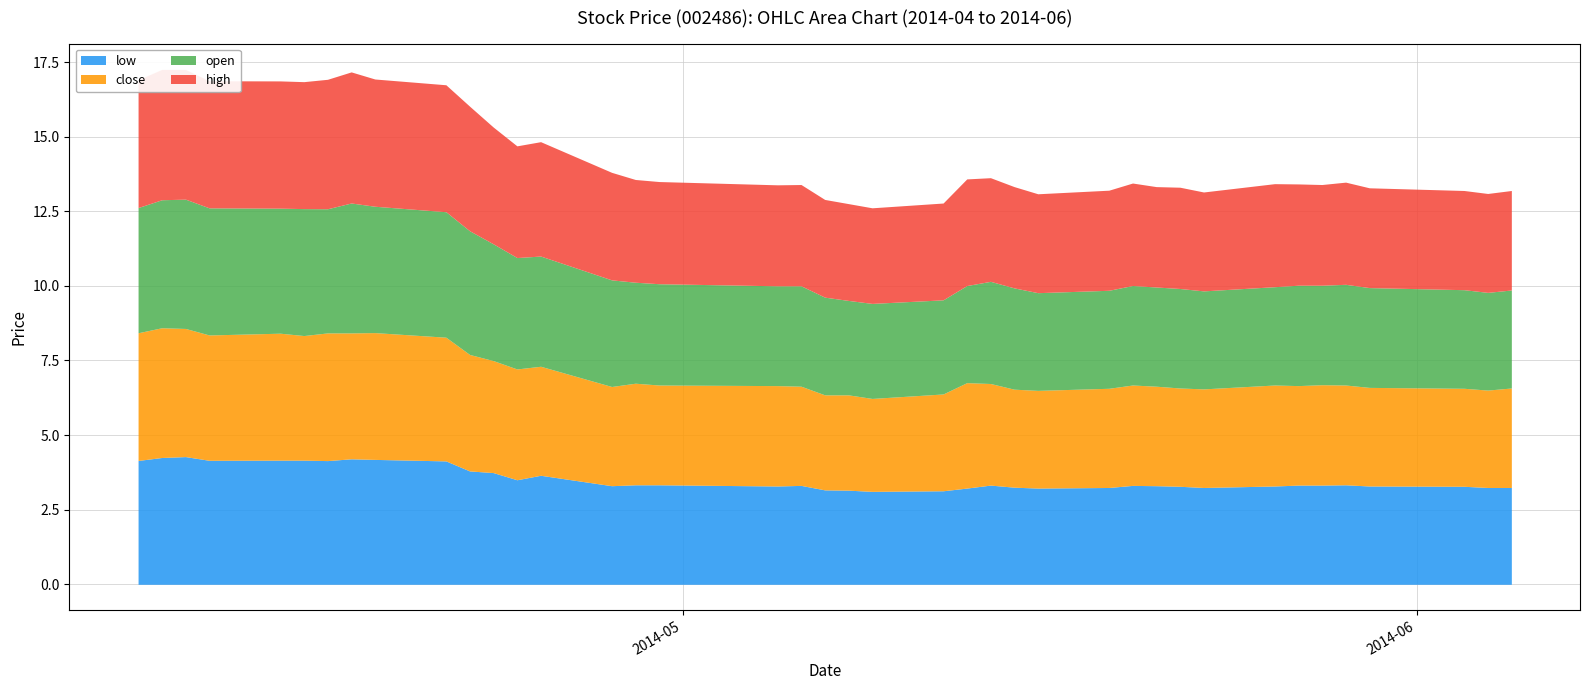

Between 2014-06-04 and 2014-04-25, which is larger?

2014-04-25